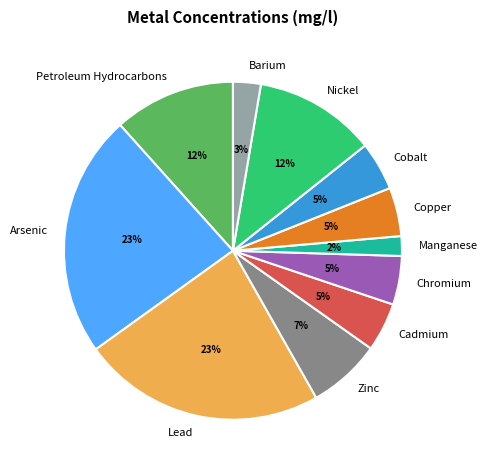

Count the number of slices in the pie.

11